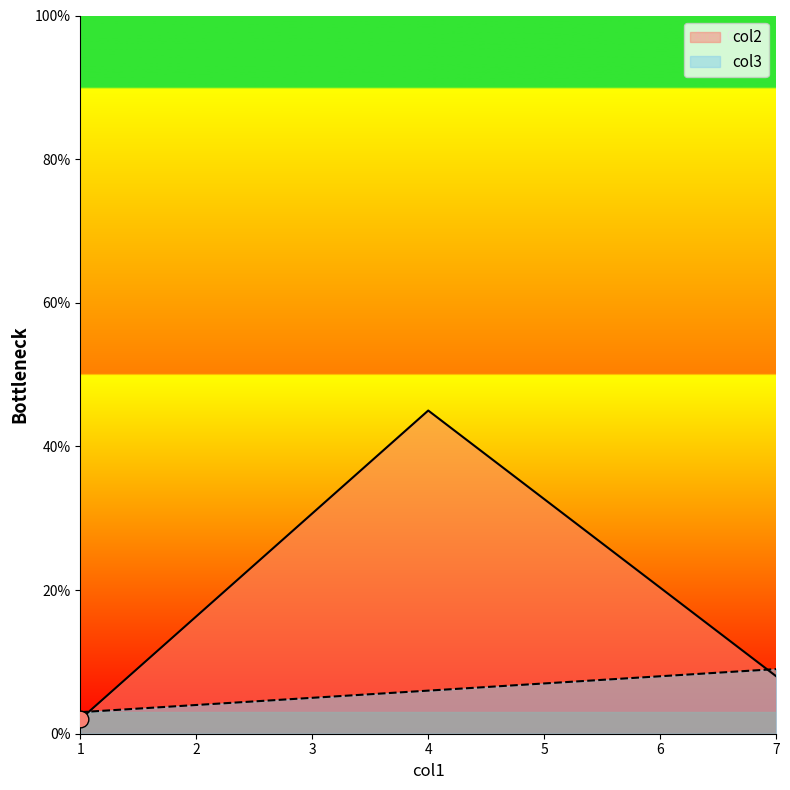

How many data points in col2 are less than 8?

1